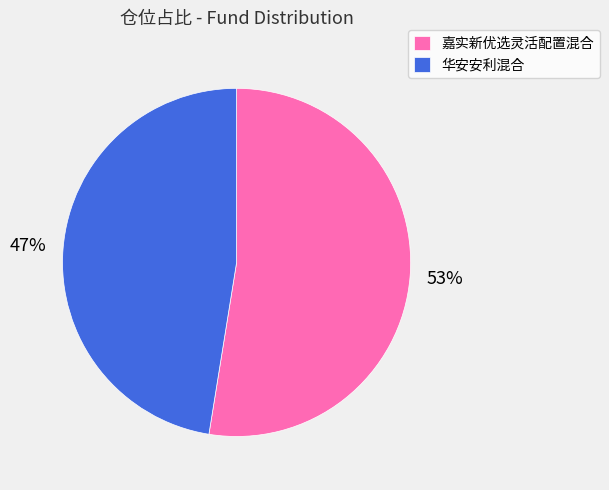

Approximately how many times larger is the value at 嘉实新优选灵活配置混合 compared to 华安安利混合?

1.1